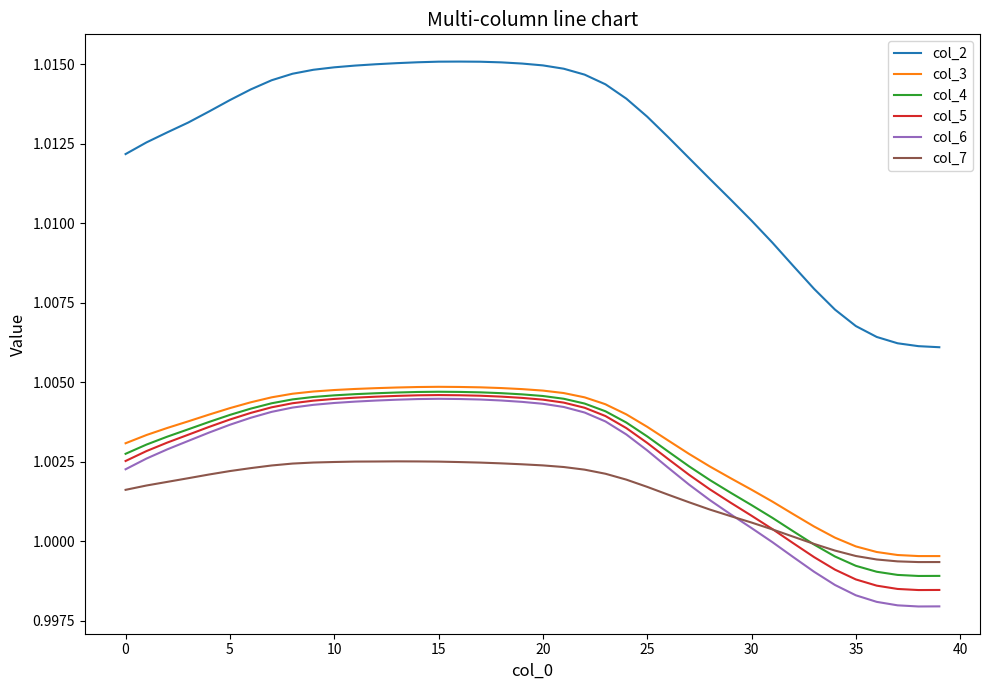

How many lines are shown in the chart?

6